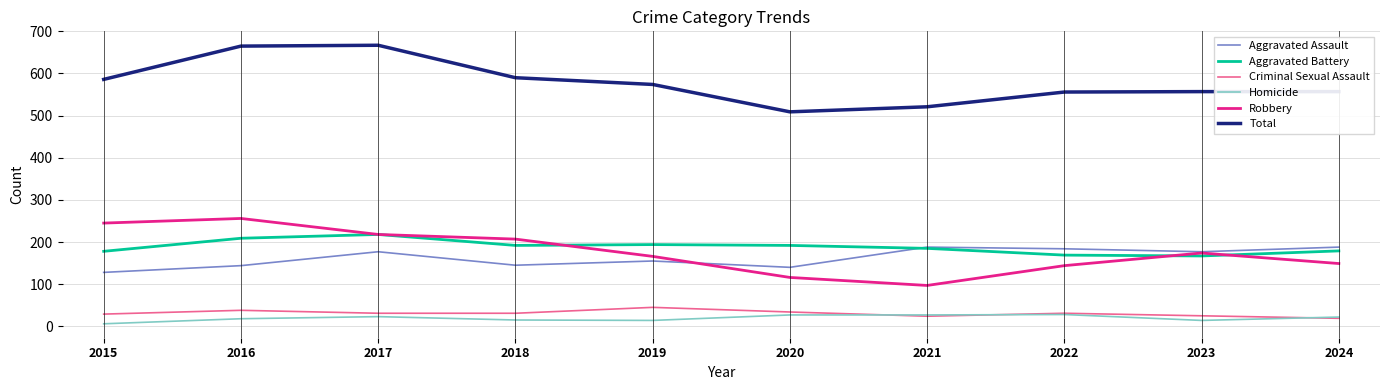

True or false: Homicide and Aggravated Assault intersect in this chart.

False